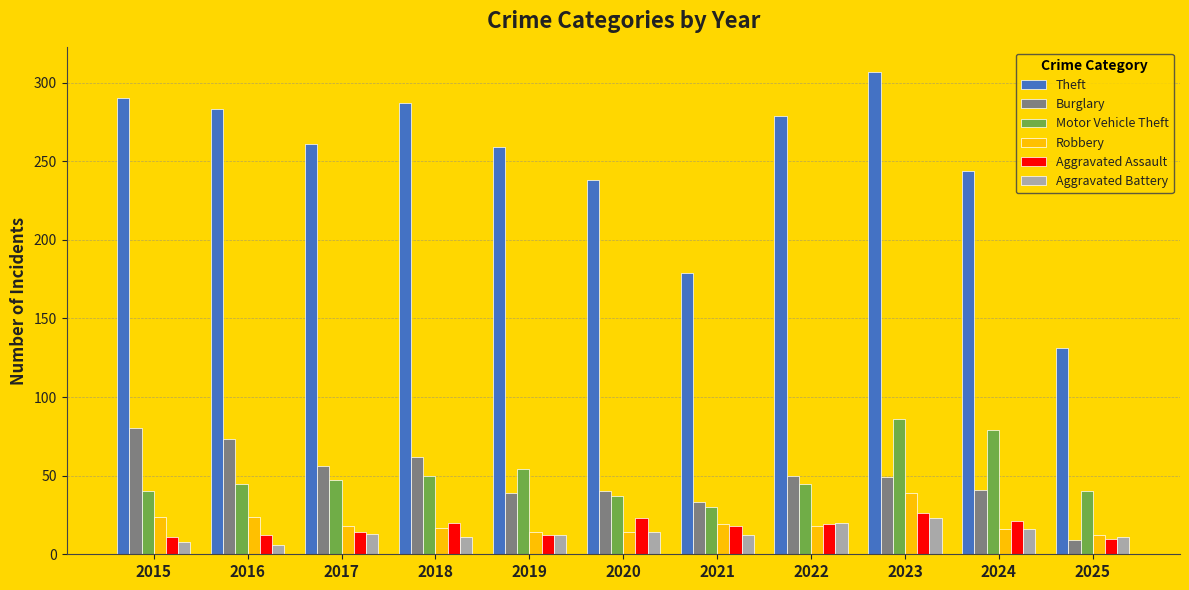

The Motor Vehicle Theft series shows 40 at 2025. True or false?

True